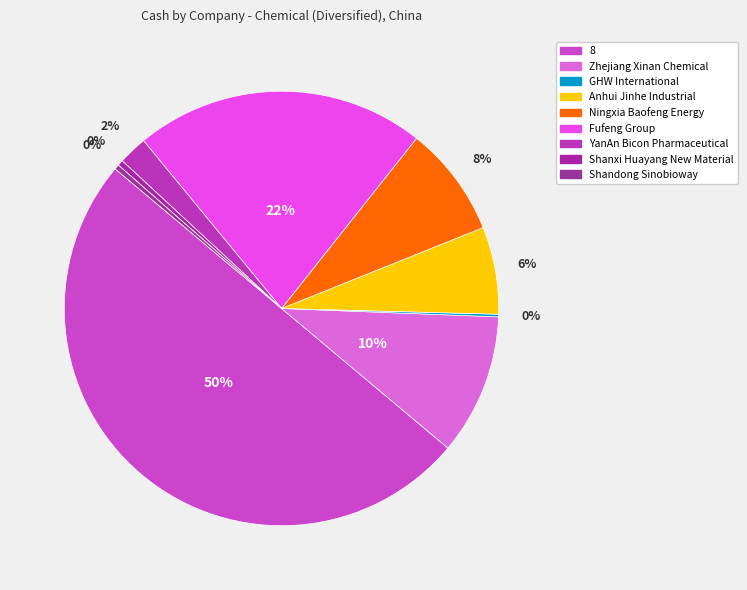

What is the change in value from 8 to Shandong Sinobioway?

-2729.8